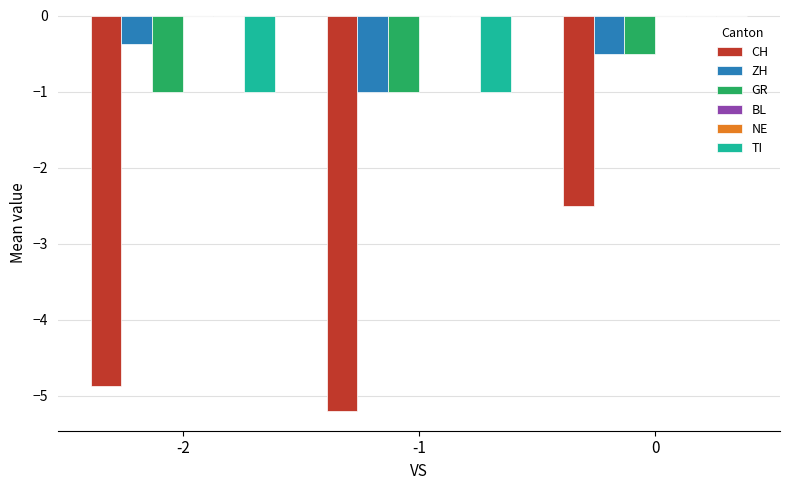

What is the sum of all CH values?

-12.6